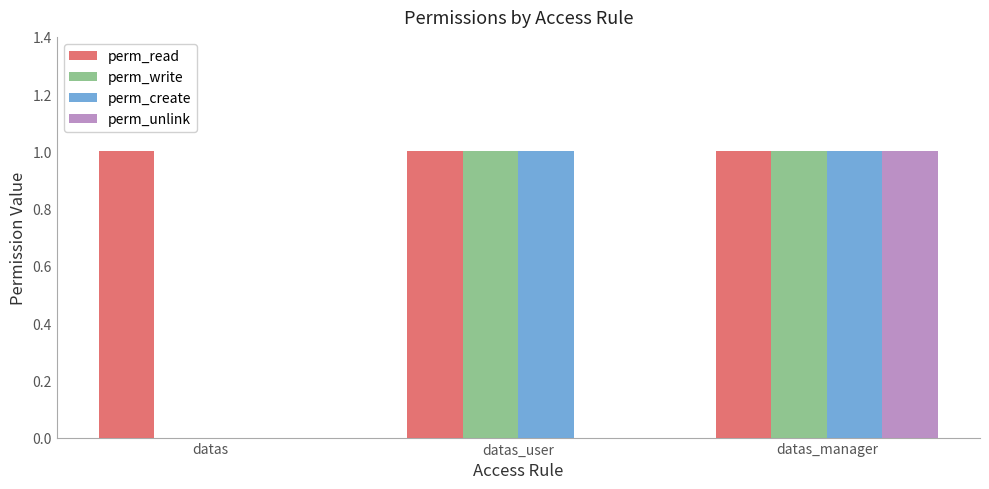

Which series has the largest total across all categories?

perm_read